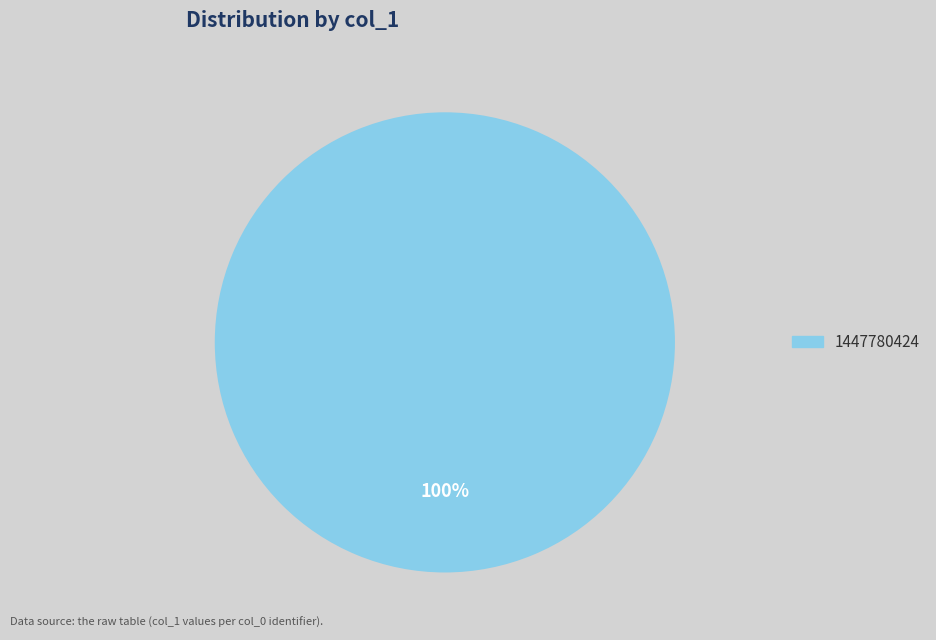

How many slices are in this pie chart?

1